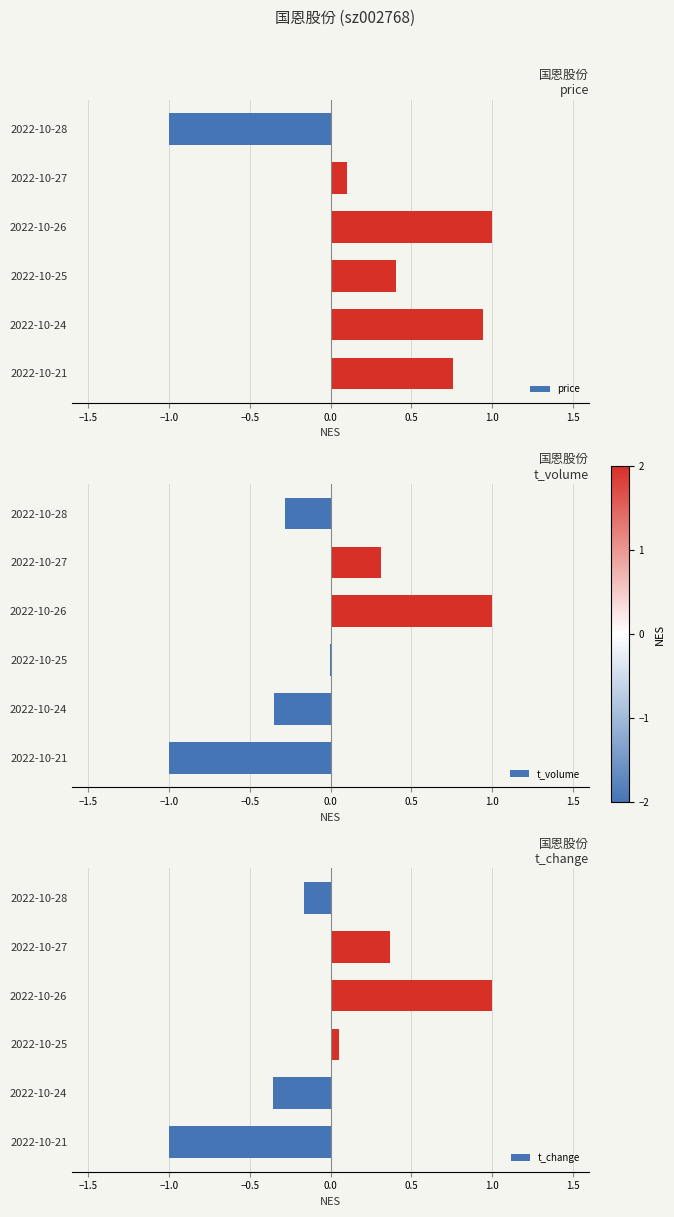

At how many categories does at least one series exceed 0?

5